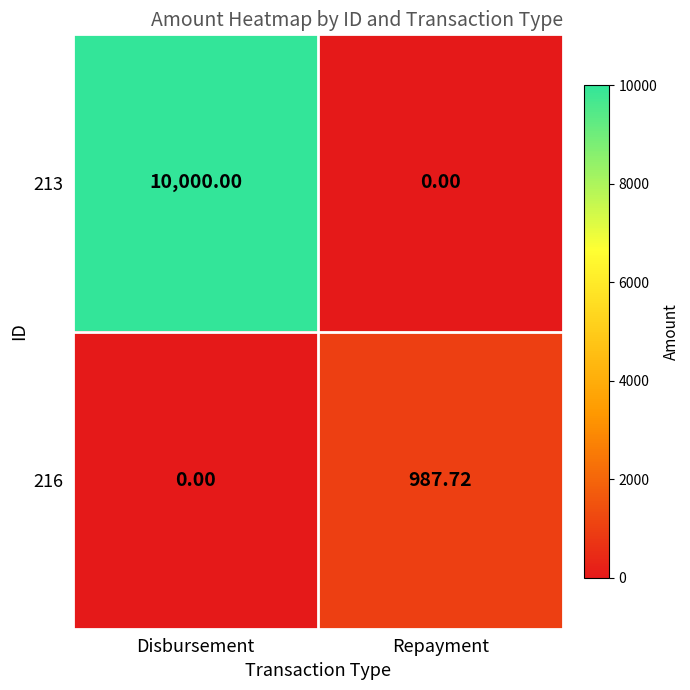

Where does the 216 series first go above 987?

Repayment